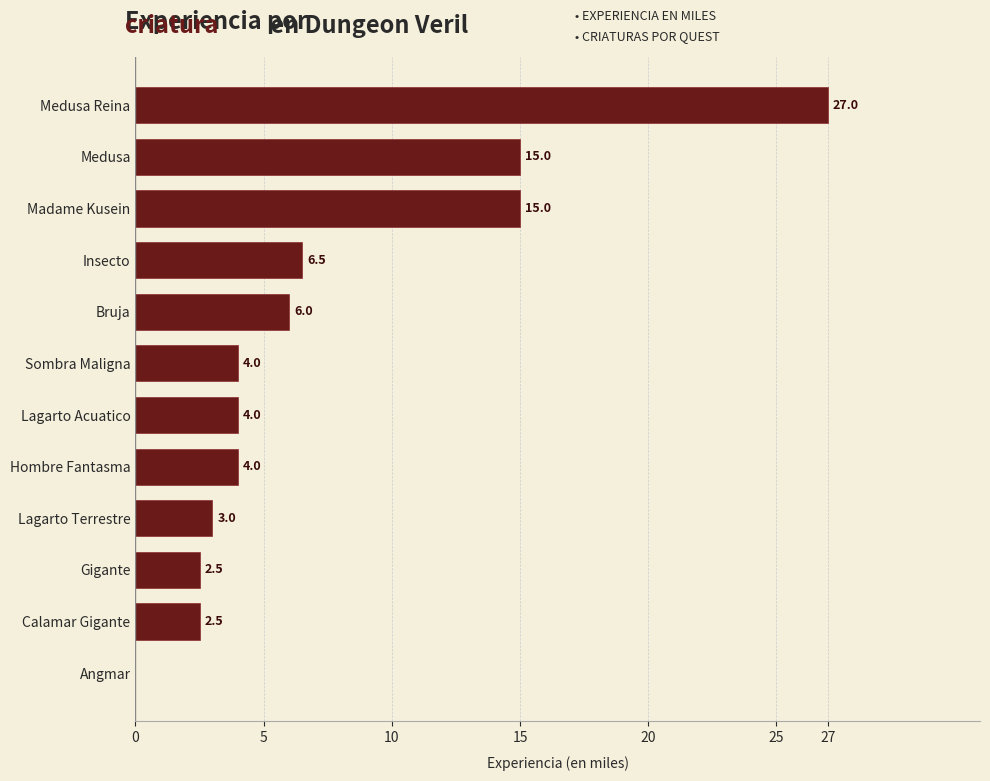

Reading bottom to top, what are all the values shown in this chart?

Angmar=0.0	Calamar Gigante=2.5	Gigante=2.5	Lagarto Terrestre=3.0	Hombre Fantasma=4.0	Lagarto Acuatico=4.0	Sombra Maligna=4.0	Bruja=6.0	Insecto=6.5	Madame Kusein=15.0	Medusa=15.0	Medusa Reina=27.0